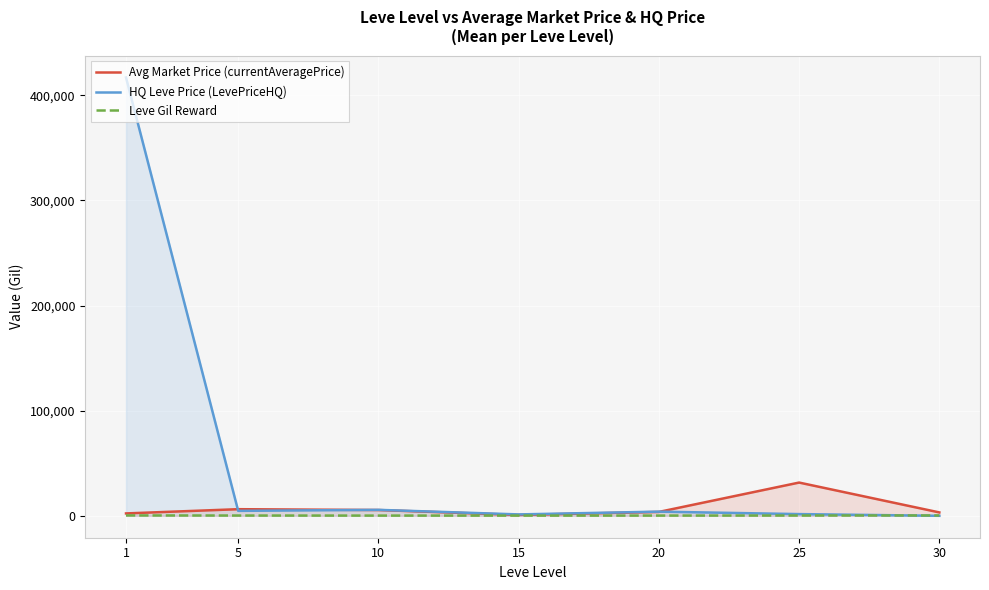

True or false: Avg Market Price (currentAveragePrice) has a value of 3224.0 at 30.

True